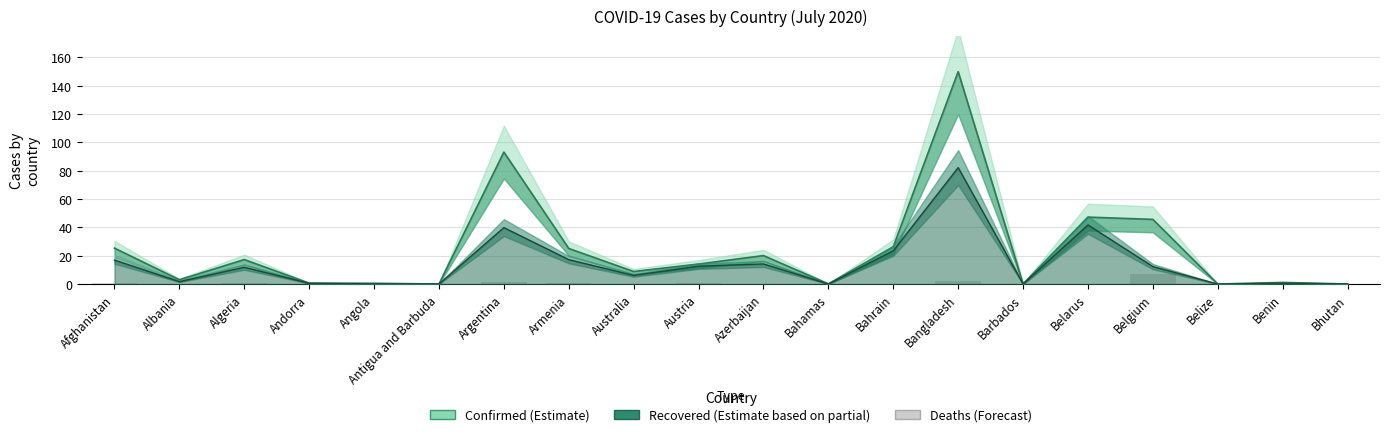

What is the label of the 7th bar from the right?

Bangladesh